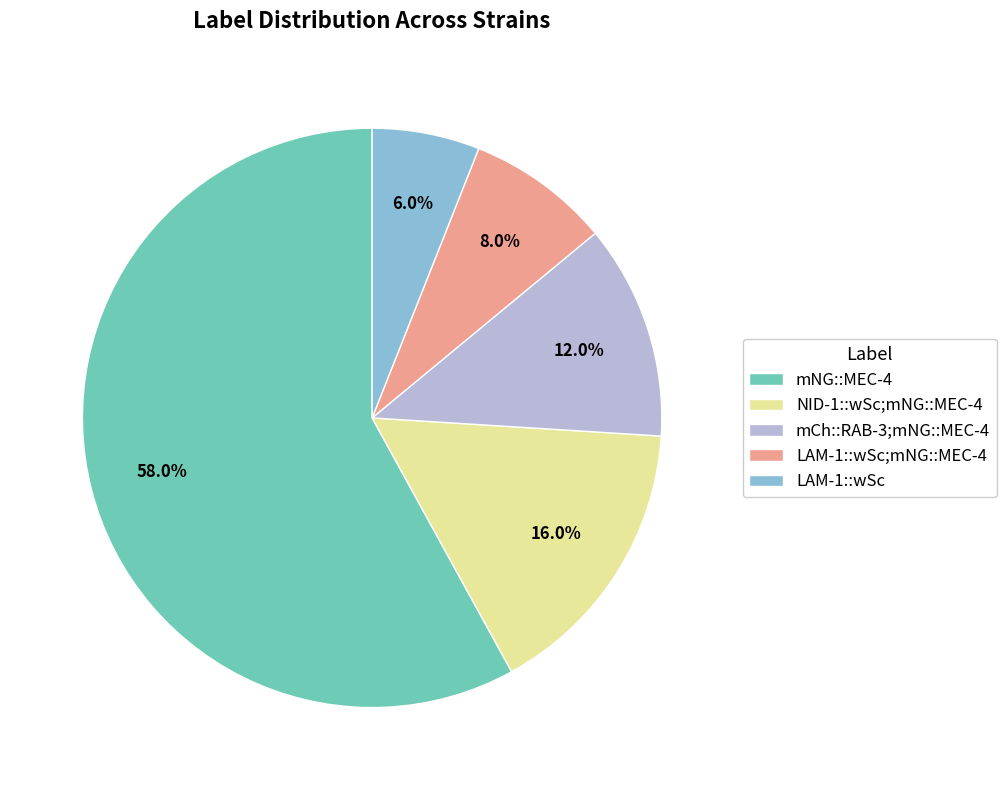

Does mNG::MEC-4 represent more than half of the total?

Yes